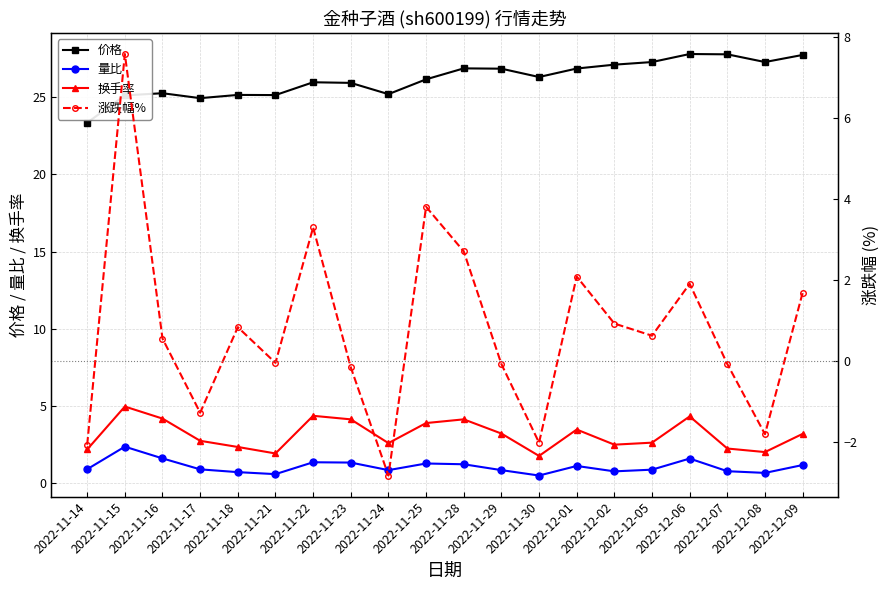

Reading left to right, list all the values displayed in this chart.

价格: 2022-11-14=23.4	2022-11-15=25.1	2022-11-16=25.3	2022-11-17=24.9	2022-11-18=25.1	2022-11-21=25.1	2022-11-22=26.0	2022-11-23=25.9	2022-11-24=25.2	2022-11-25=26.2	2022-11-28=26.9	2022-11-29=26.9	2022-11-30=26.3	2022-12-01=26.9	2022-12-02=27.1	2022-12-05=27.3	2022-12-06=27.8	2022-12-07=27.8	2022-12-08=27.3	2022-12-09=27.7
量比: 2022-11-14=0.9	2022-11-15=2.4	2022-11-16=1.6	2022-11-17=0.9	2022-11-18=0.7	2022-11-21=0.6	2022-11-22=1.4	2022-11-23=1.3	2022-11-24=0.8	2022-11-25=1.3	2022-11-28=1.2	2022-11-29=0.8	2022-11-30=0.5	2022-12-01=1.1	2022-12-02=0.8	2022-12-05=0.9	2022-12-06=1.6	2022-12-07=0.8	2022-12-08=0.7	2022-12-09=1.2
换手率: 2022-11-14=2.2	2022-11-15=5.0	2022-11-16=4.2	2022-11-17=2.7	2022-11-18=2.3	2022-11-21=1.9	2022-11-22=4.4	2022-11-23=4.1	2022-11-24=2.6	2022-11-25=3.9	2022-11-28=4.1	2022-11-29=3.2	2022-11-30=1.8	2022-12-01=3.5	2022-12-02=2.5	2022-12-05=2.6	2022-12-06=4.3	2022-12-07=2.2	2022-12-08=2.0	2022-12-09=3.2
涨跌幅%: 2022-11-14=-2.1	2022-11-15=7.6	2022-11-16=0.6	2022-11-17=-1.3	2022-11-18=0.8	2022-11-21=-0.0	2022-11-22=3.3	2022-11-23=-0.1	2022-11-24=-2.8	2022-11-25=3.8	2022-11-28=2.7	2022-11-29=-0.1	2022-11-30=-2.0	2022-12-01=2.1	2022-12-02=0.9	2022-12-05=0.6	2022-12-06=1.9	2022-12-07=-0.1	2022-12-08=-1.8	2022-12-09=1.7